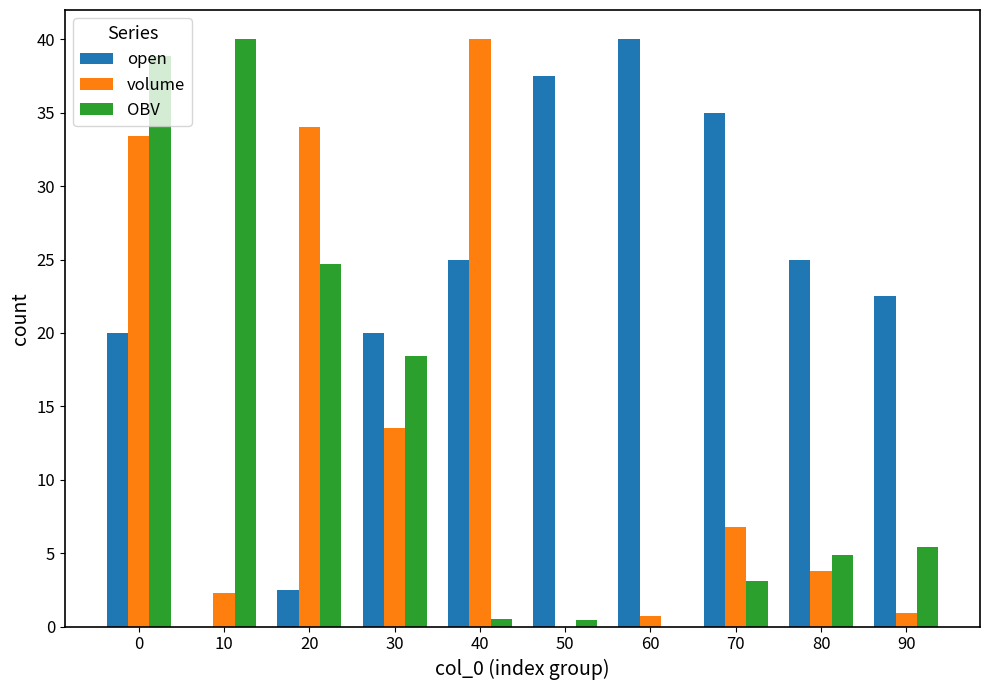

The volume series shows 6.7 at 70. True or false?

True